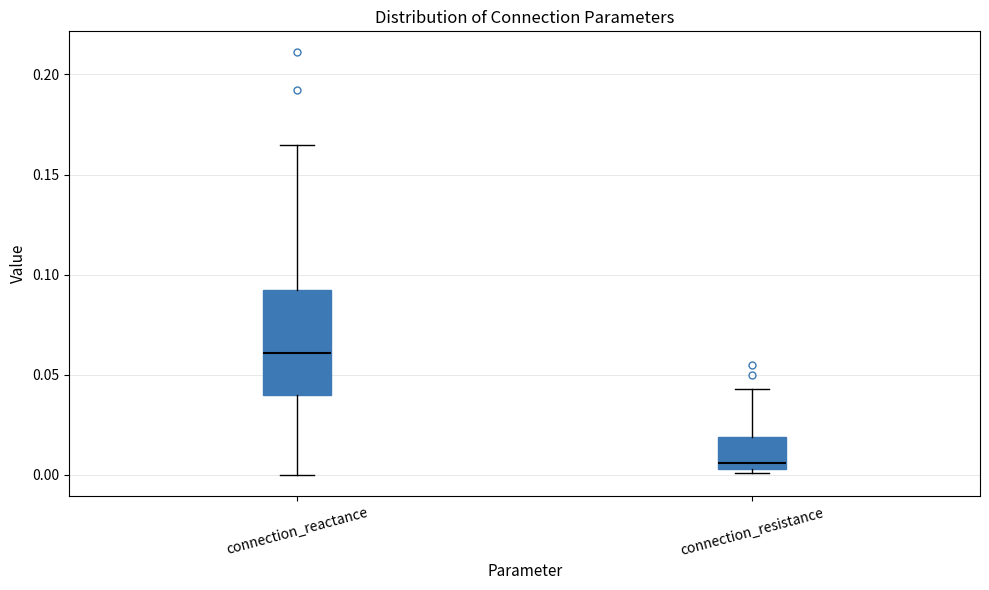

Where is the lower edge of the box for connection_resistance on the y-axis? The values are not printed on the chart, so give them approximately, as read against the axis.

0.005